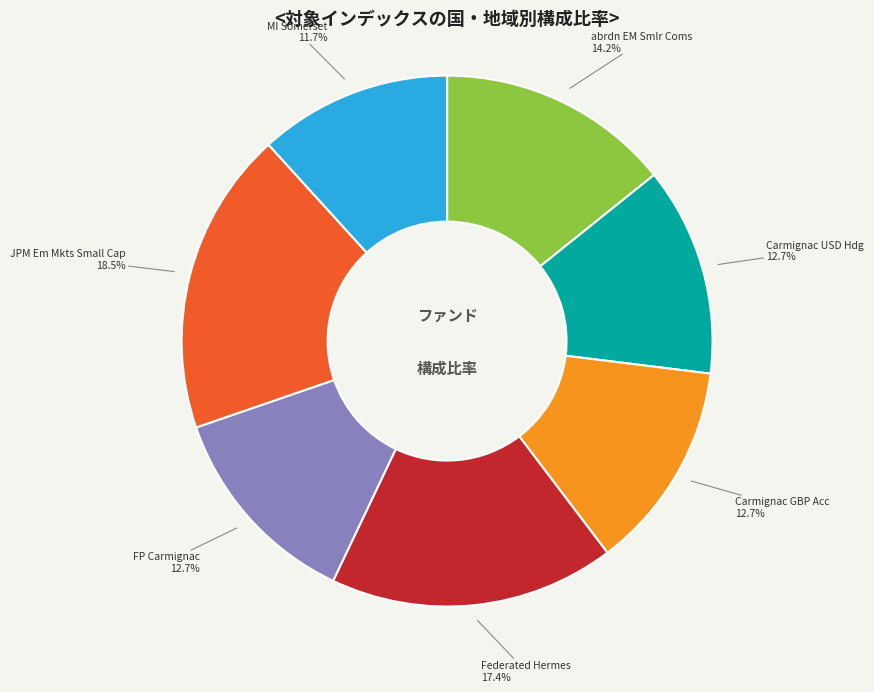

Does any single category account for the majority?

No